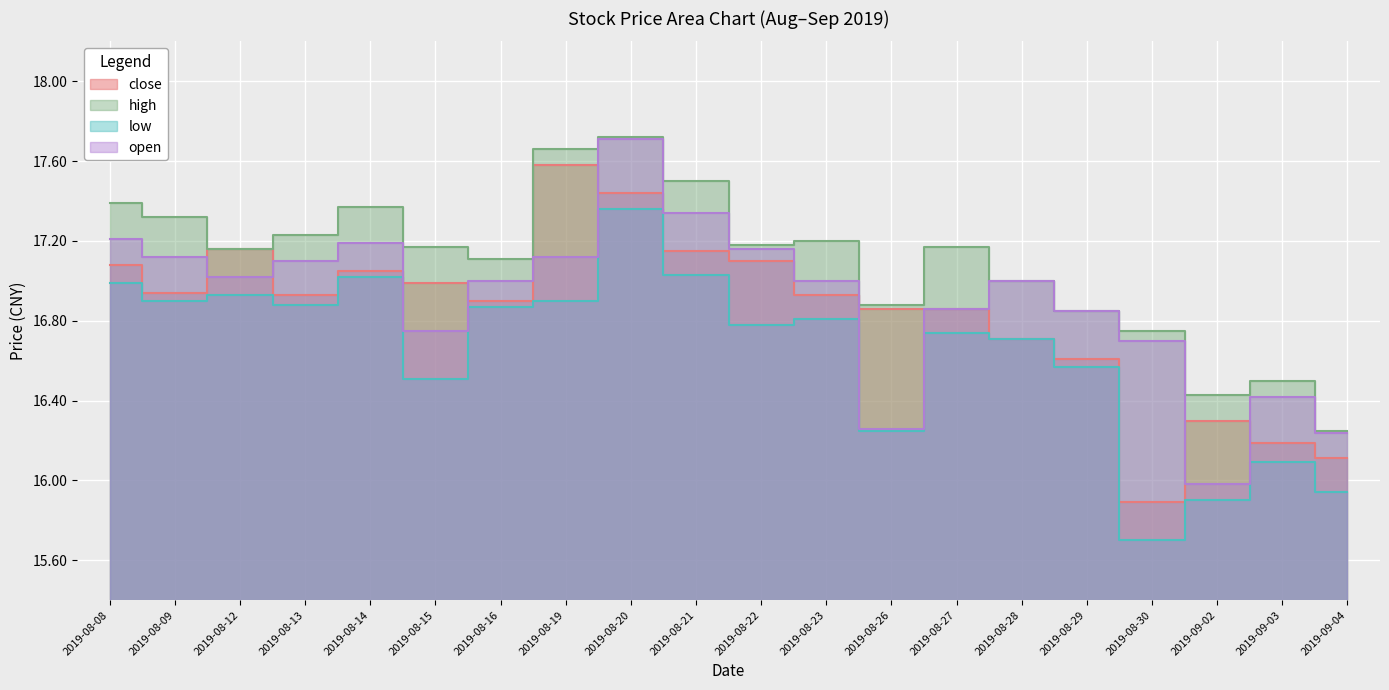

What is the maximum value for low?

17.4